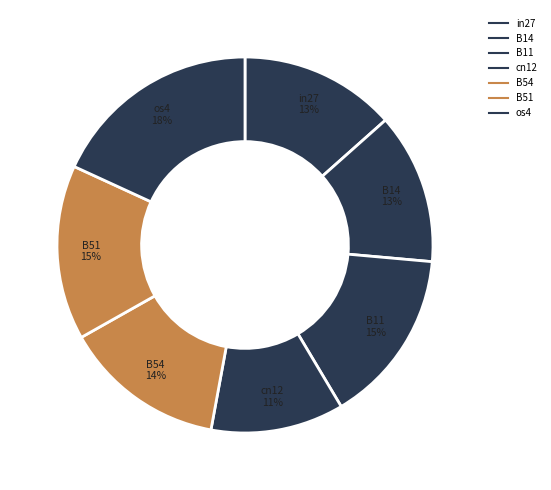

What percentage do B11 and B54 together represent?

29.0%